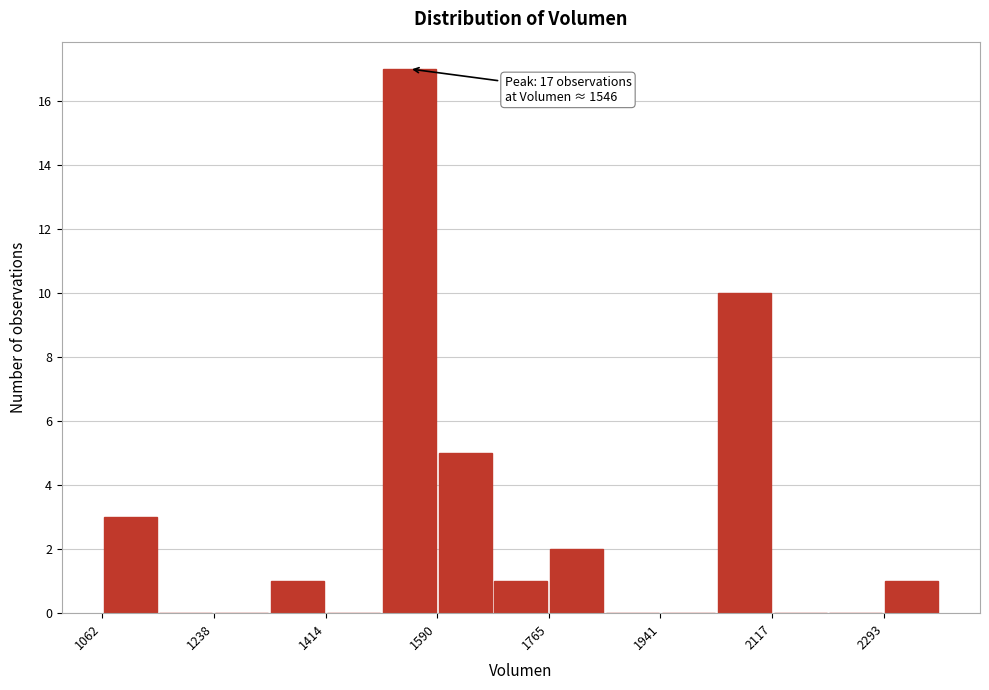

Over which range of the x-axis is the bar tallest?

1500 to 1580